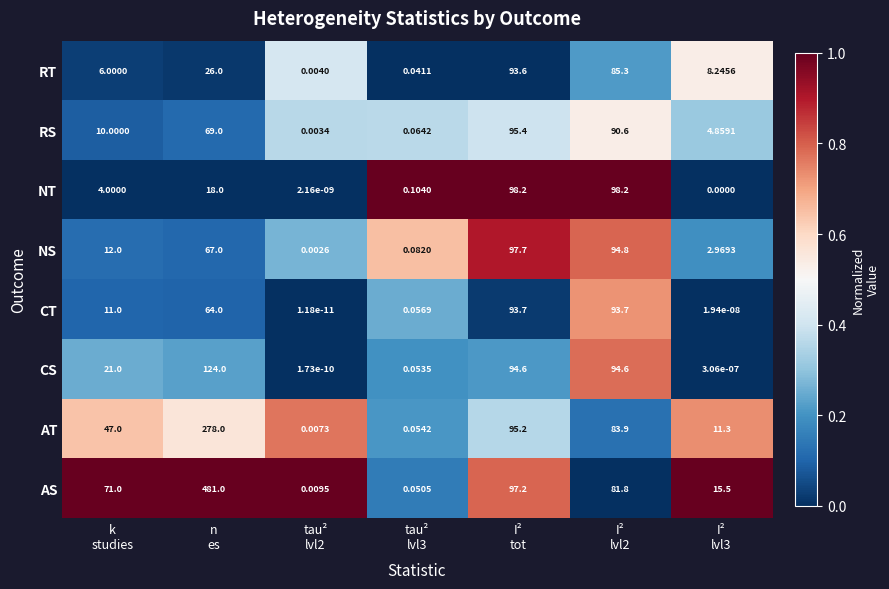

List the series in order of their peak value, highest first.

AS, AT, CS, NT, NS, RS, CT, RT